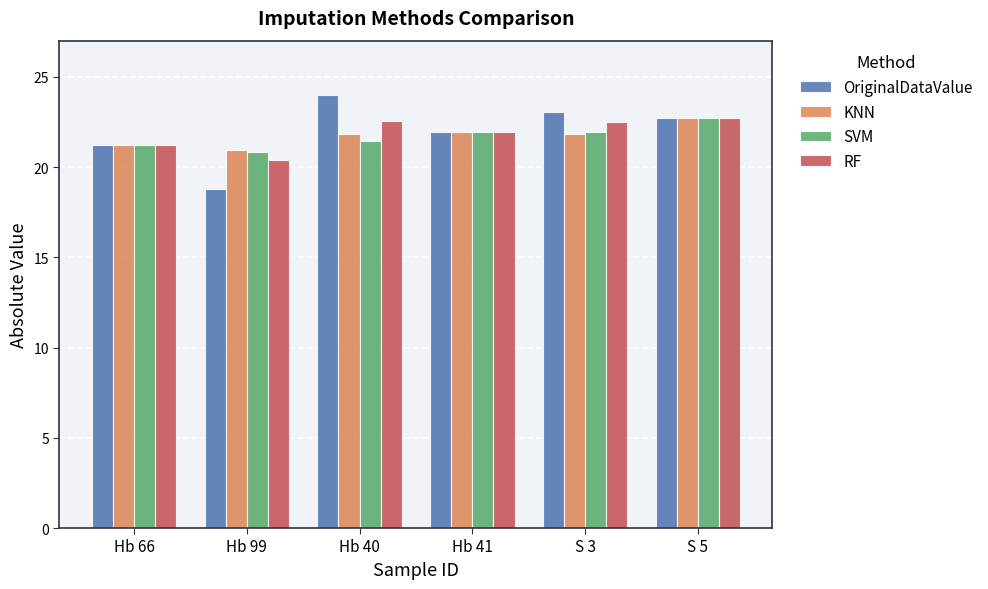

What is the value of the SVM bar at the 5th from the left?

21.9